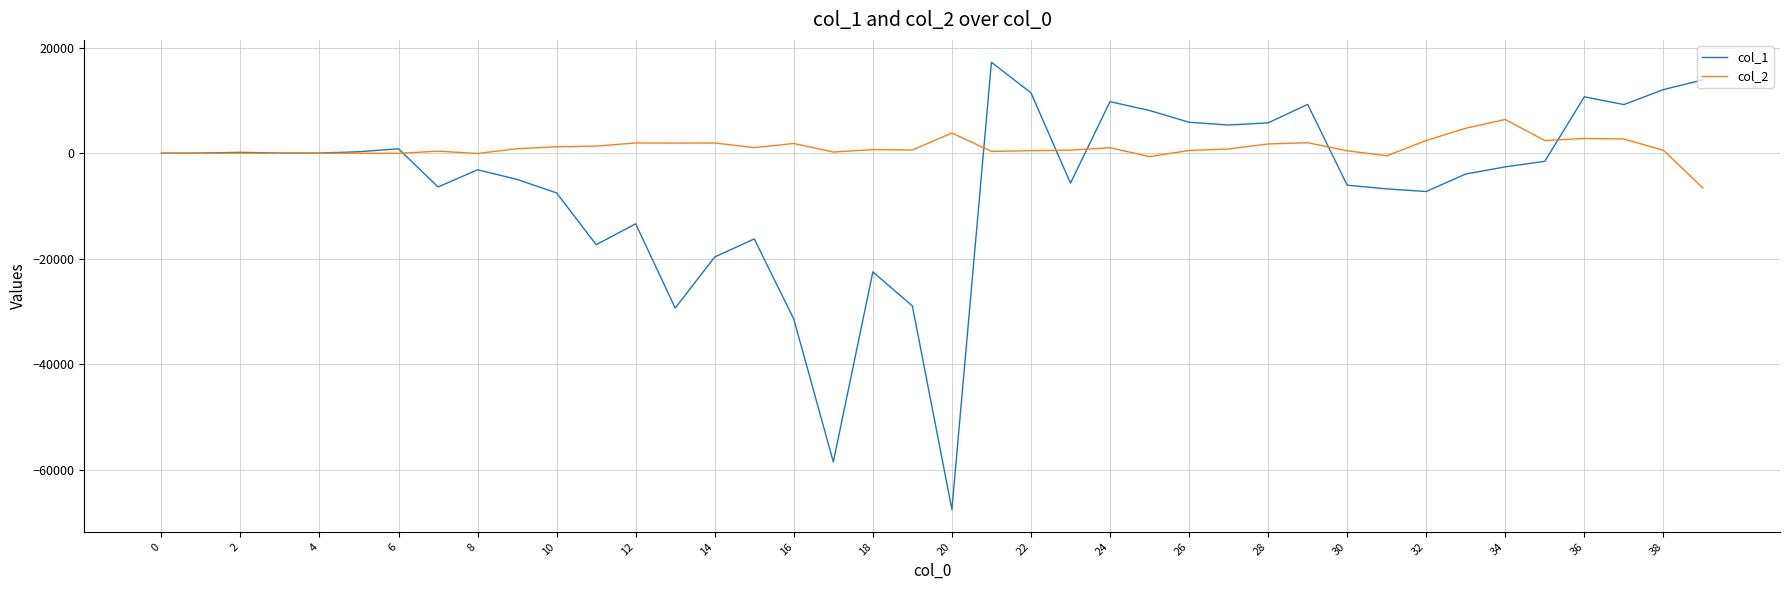

Which series has the largest total across all categories?

col_2